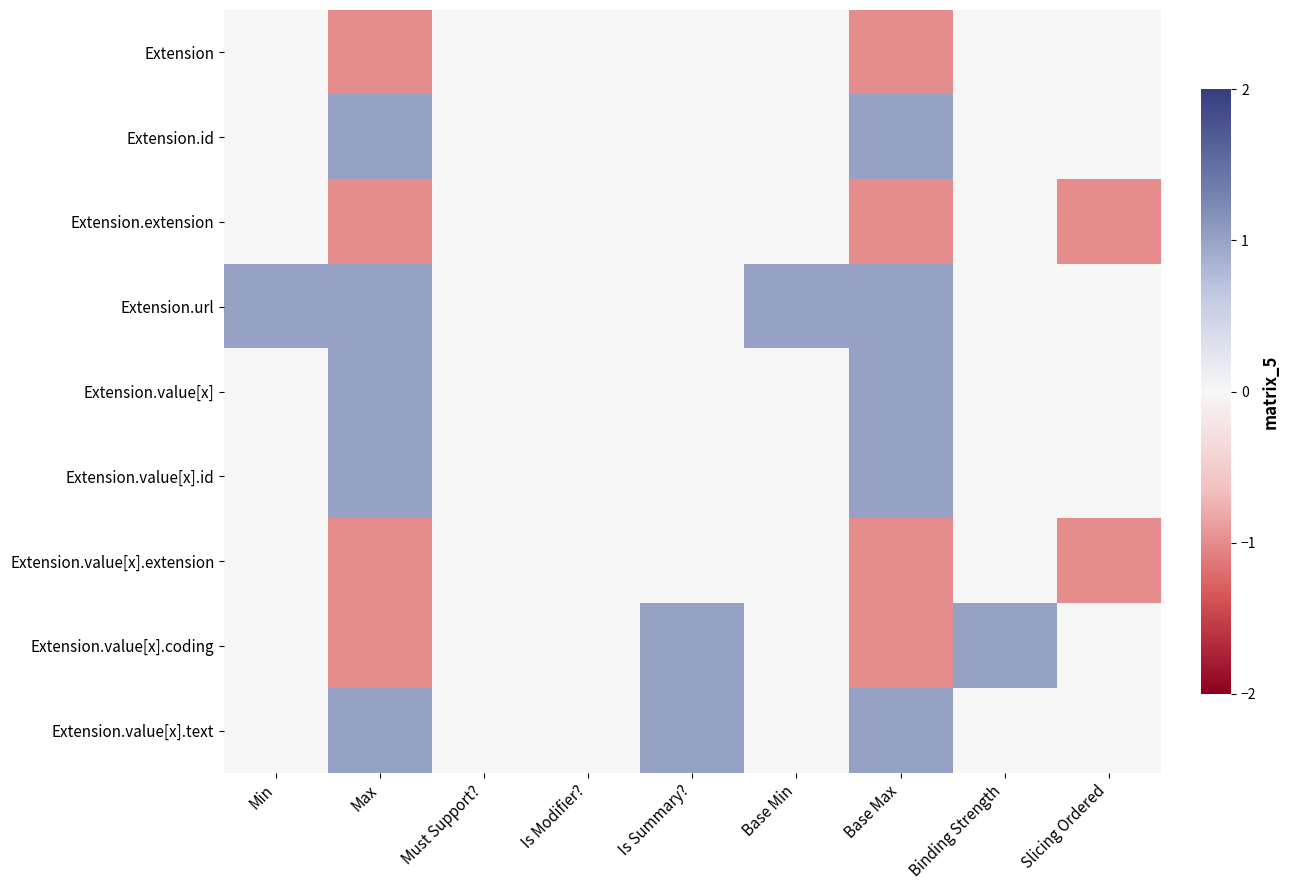

At which category is the sum across all series the highest?

Is Summary?